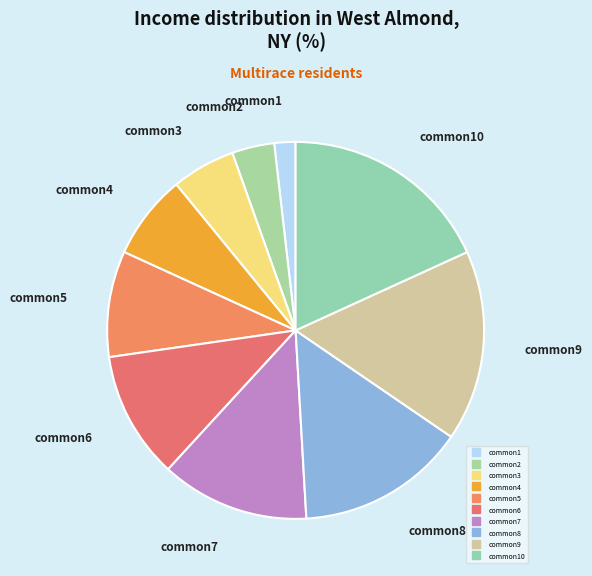

Which category has the smallest portion of the pie?

common1